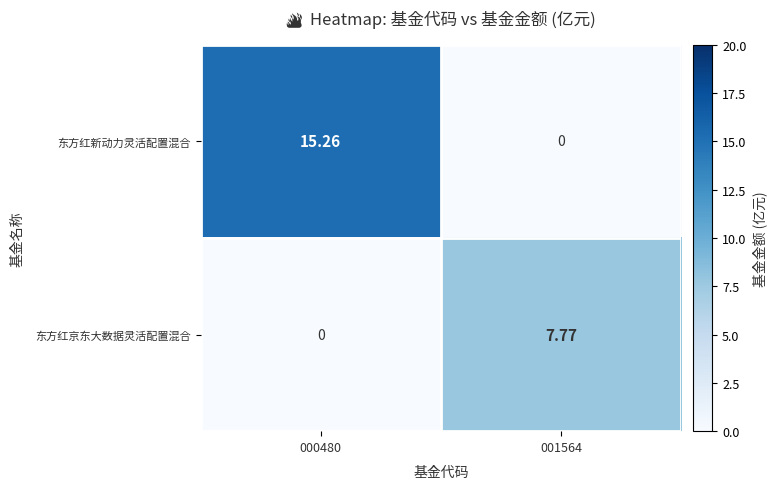

Between 000480 and 001564, which series saw the biggest shift?

东方红新动力灵活配置混合